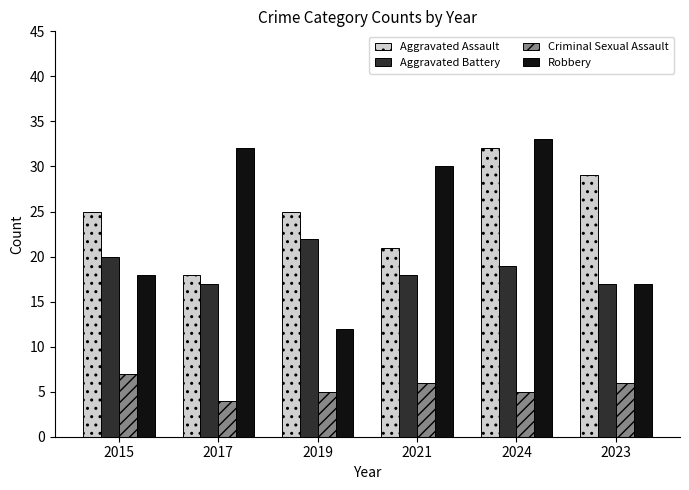

What is the maximum value for Robbery?

33